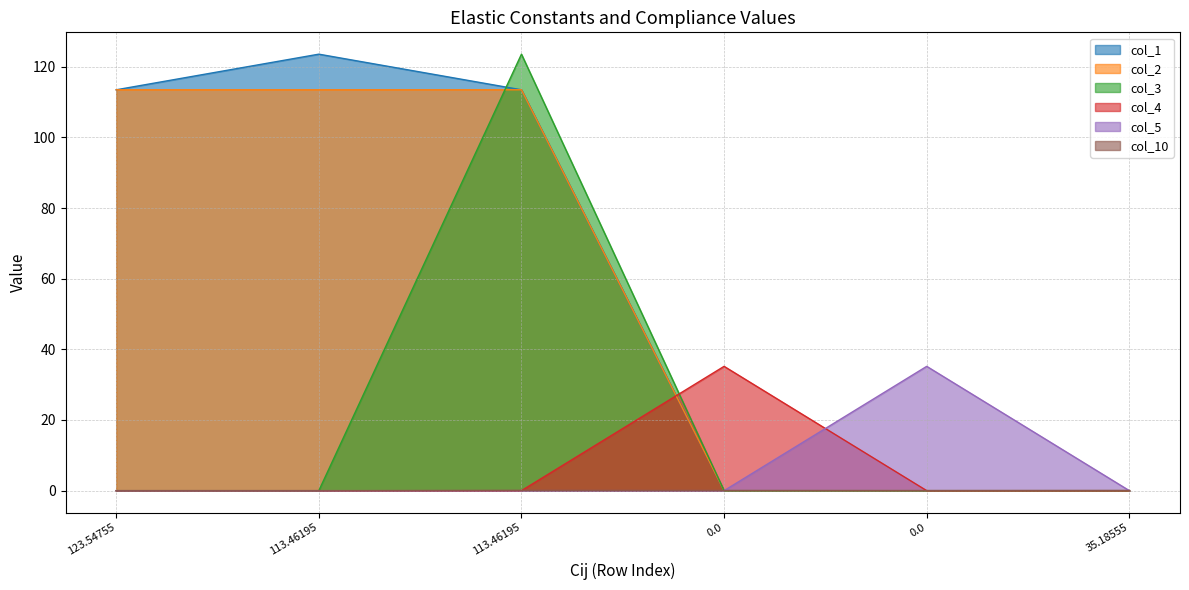

Which series has the largest total across all categories?

col_1